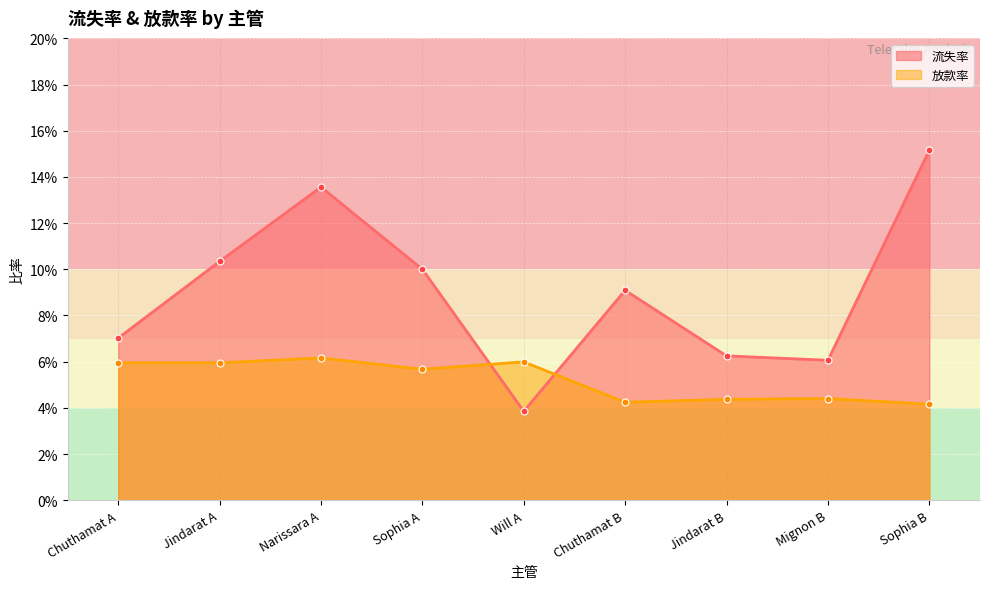

Reading left to right, transcribe all the data shown in this chart.

流失率: 0.1	0.1	0.1	0.1	0.0	0.1	0.1	0.1	0.2
放款率: 0.1	0.1	0.1	0.1	0.1	0.0	0.0	0.0	0.0